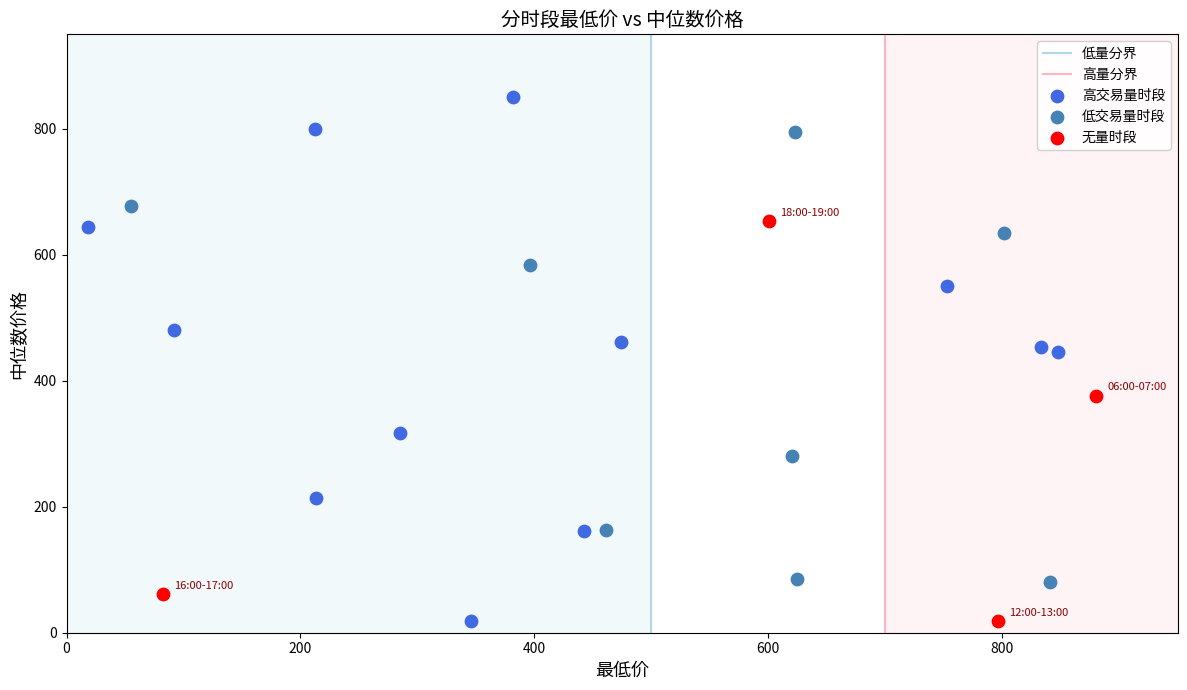

Which series has the largest Y range (max minus min)?

高交易量时段